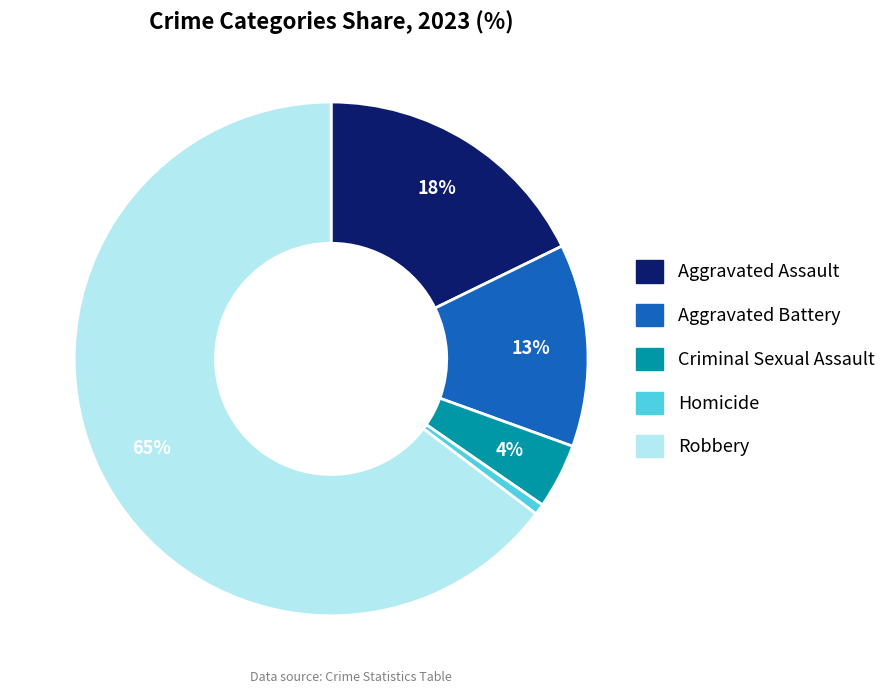

Between Aggravated Assault and Robbery, which is larger?

Robbery